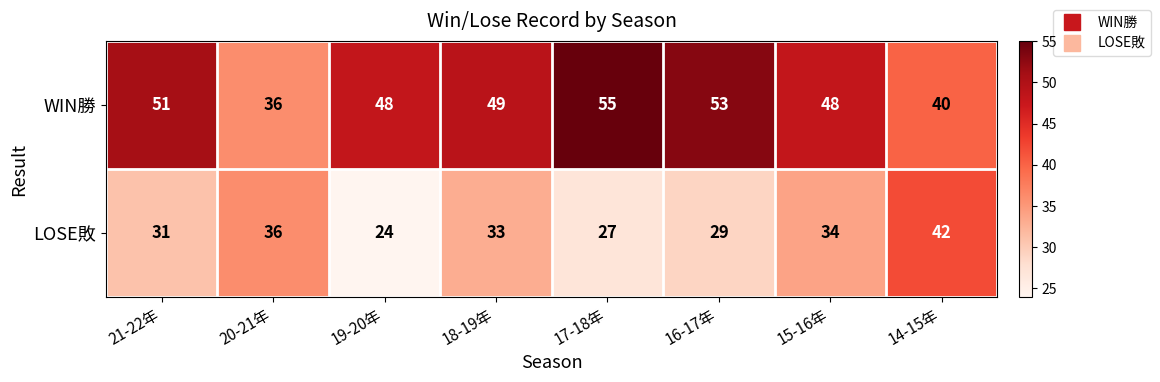

Which series has the widest spread of values?

WIN勝